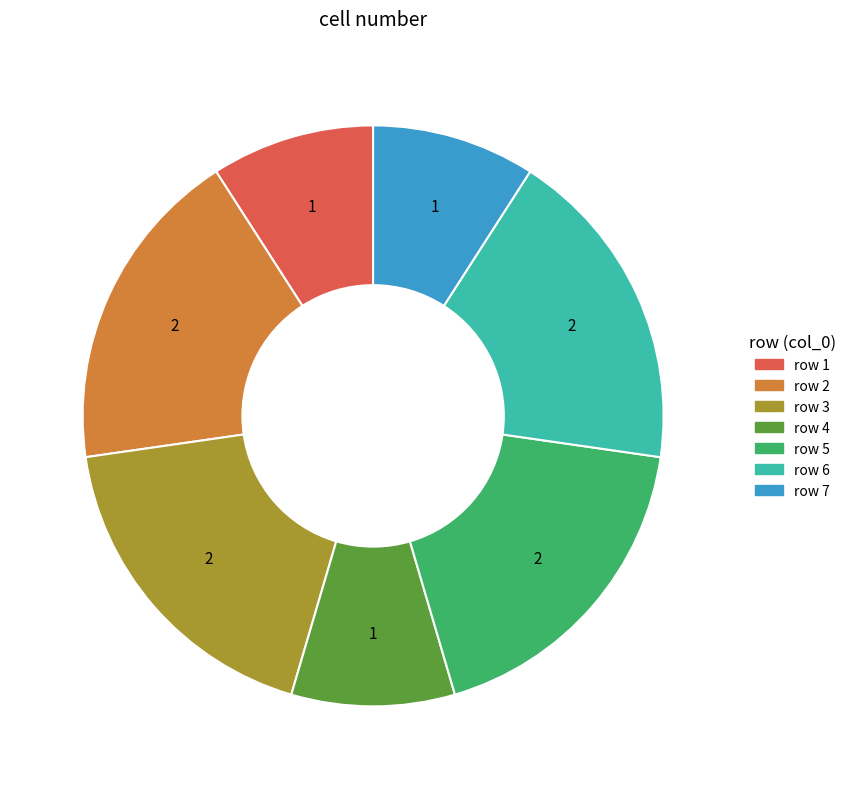

What is the ratio of the value at row 5 to the value at row 4?

2.0